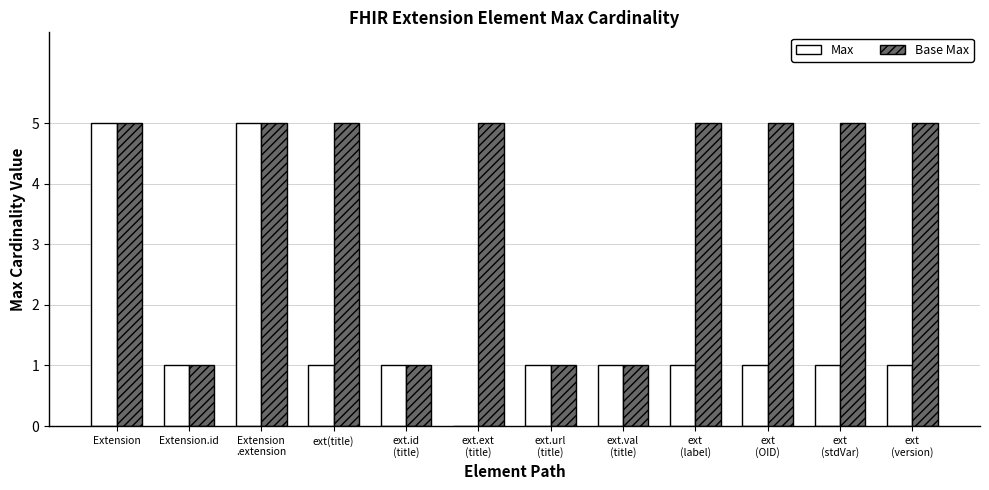

Is the value of Max at ext(title) greater than the value of Base Max at ext
(OID)?

No